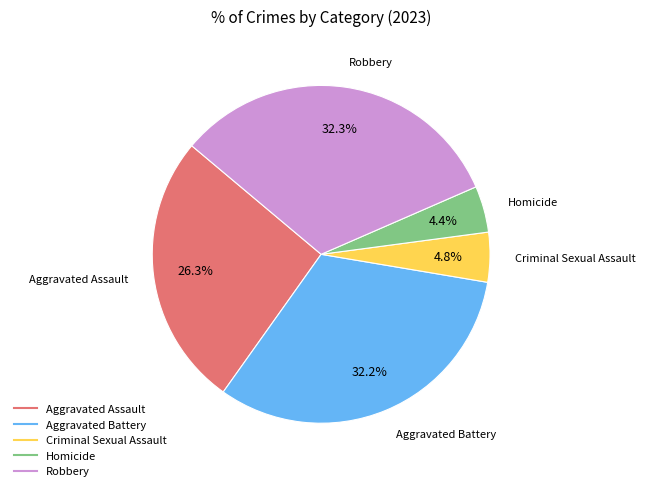

Approximately how many times larger is the value at Criminal Sexual Assault compared to Robbery?

0.1